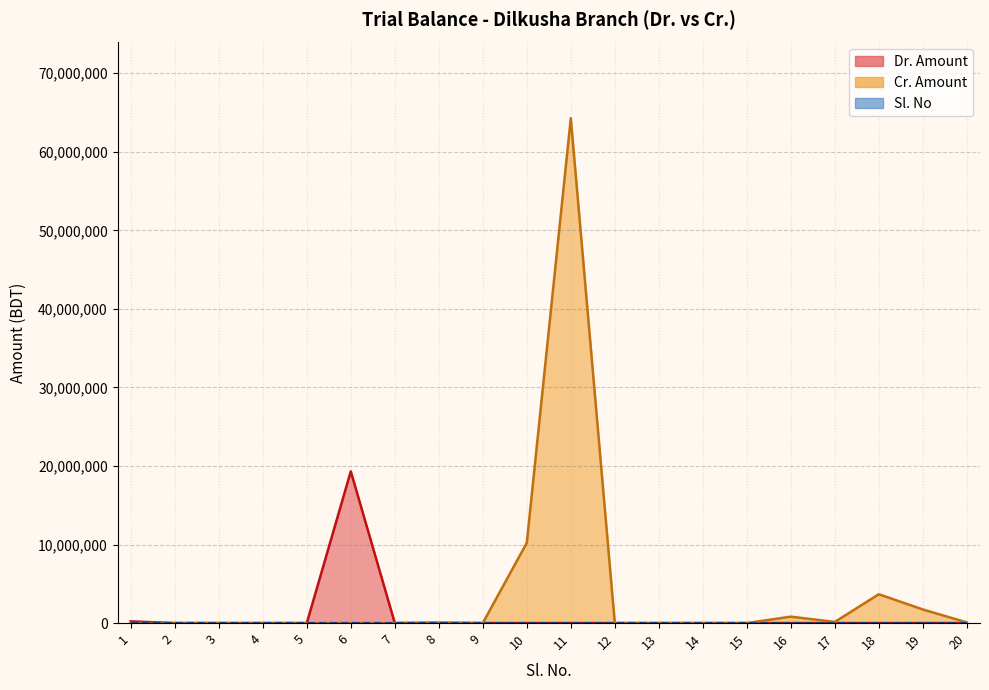

Which series changed the most between 1 and 7?

Dr. Amount